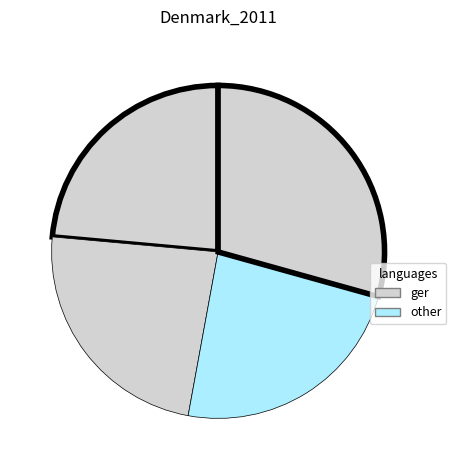

How many slices are in this pie chart?

4